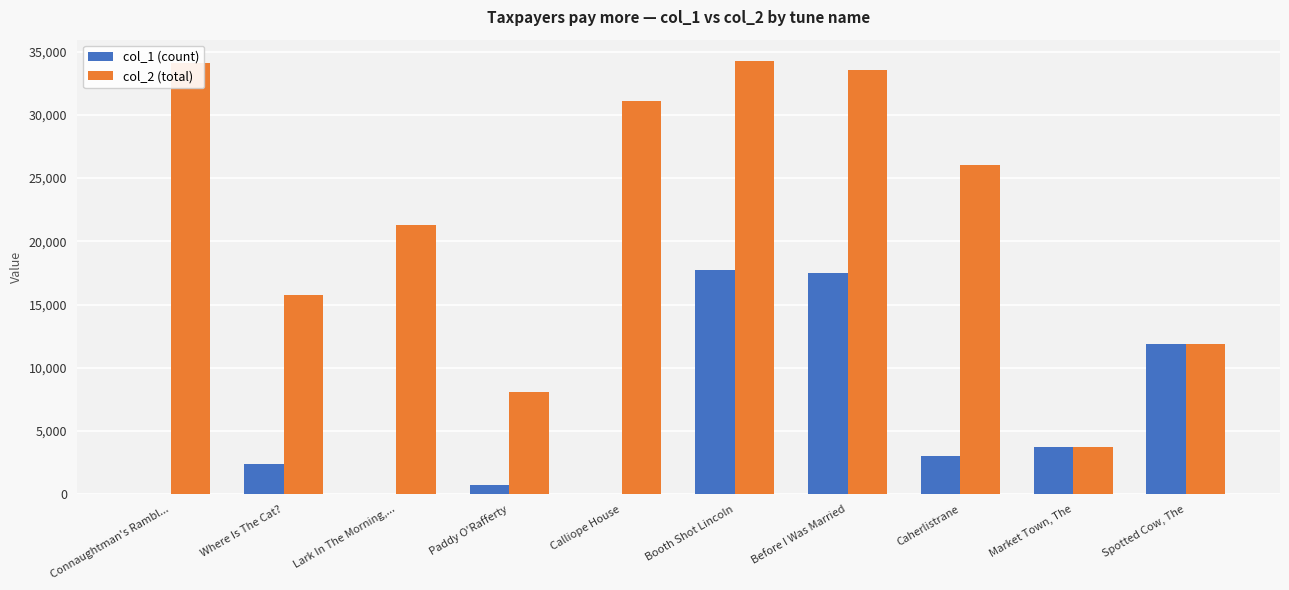

The col_2 (total) series shows 45340 at Before I Was Married. True or false?

False